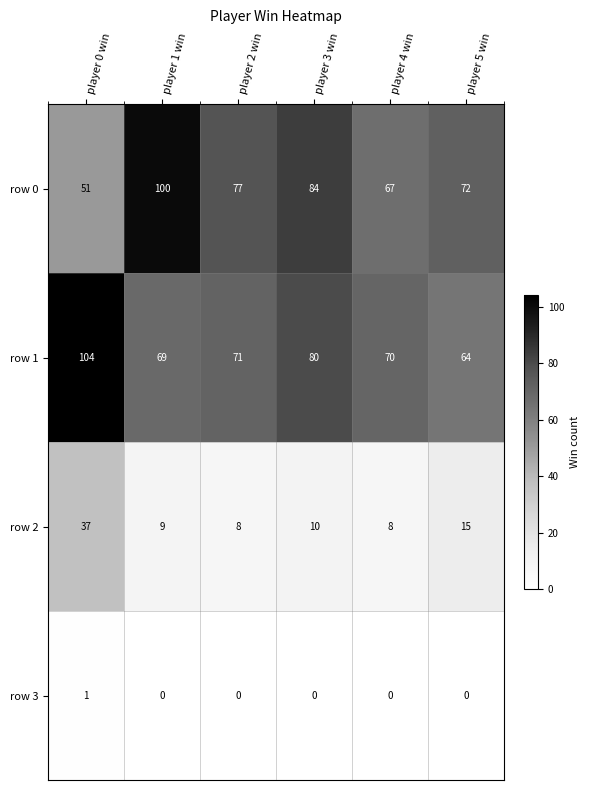

Rank the series at player 1 win from highest to lowest value.

row 0, row 1, row 2, row 3